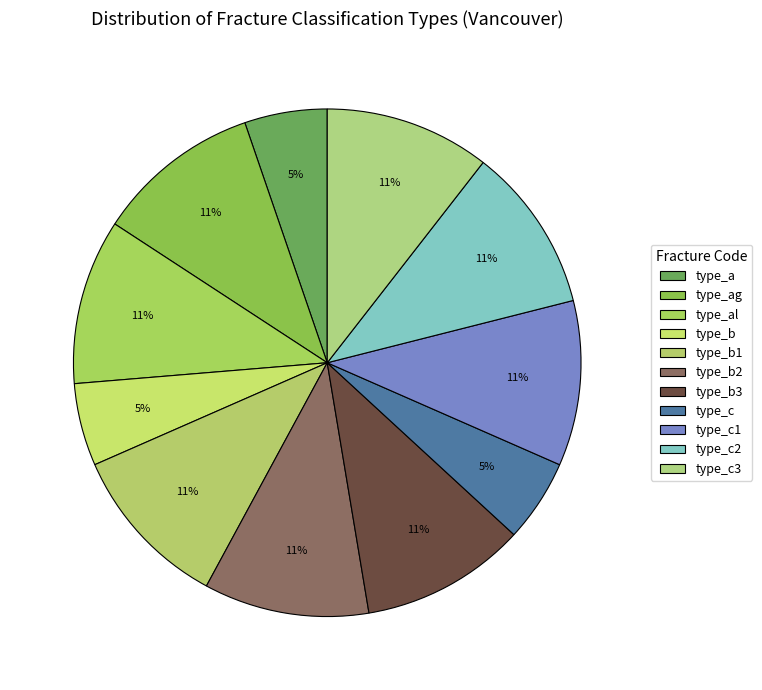

To the nearest percent, what is the average slice percentage?

9%